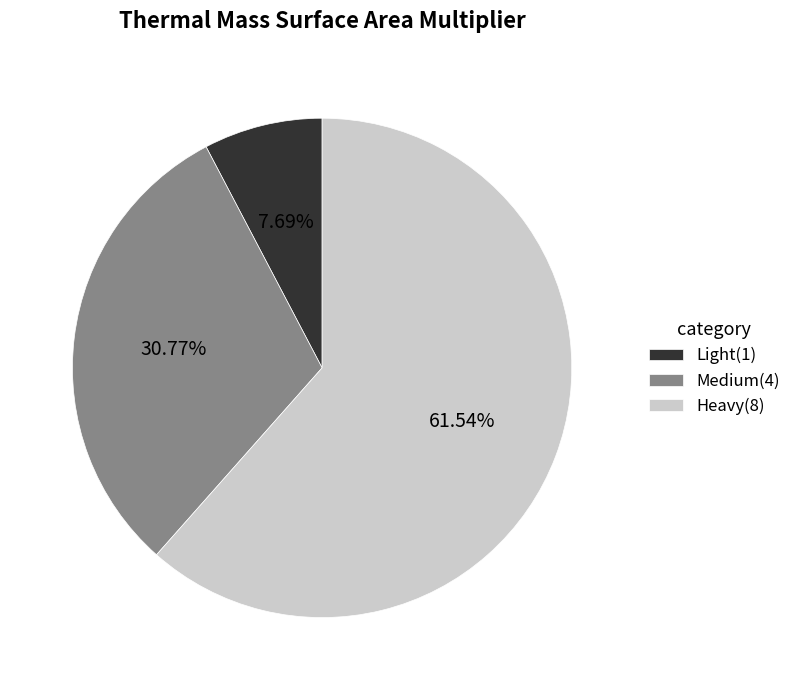

Which category accounts for the majority?

Heavy